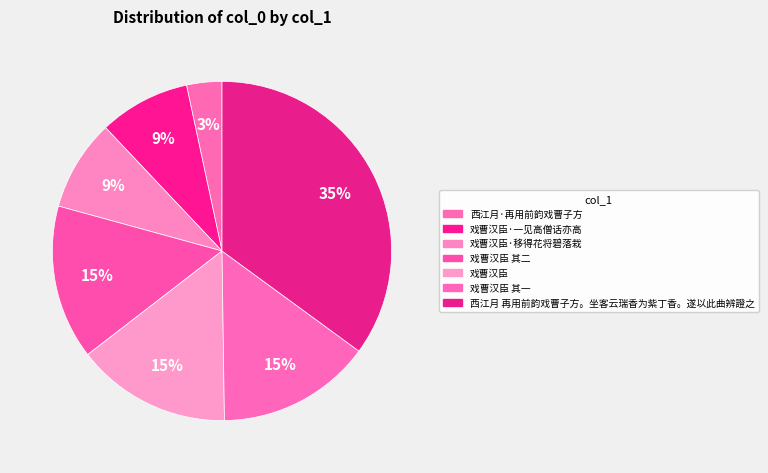

Count the number of slices in the pie.

7